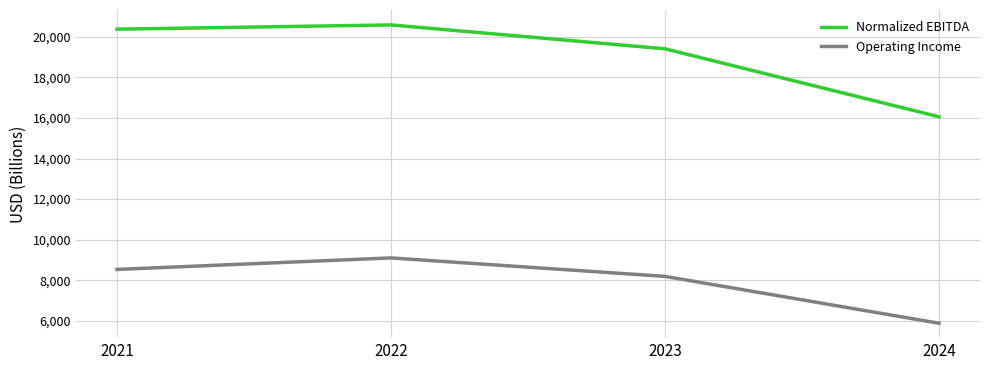

Reading right to left, list all the values displayed in this chart.

Normalized EBITDA: 2024=16058	2023=19406	2022=20582	2021=20372
Operating Income: 2024=5887	2023=8195	2022=9104	2021=8537